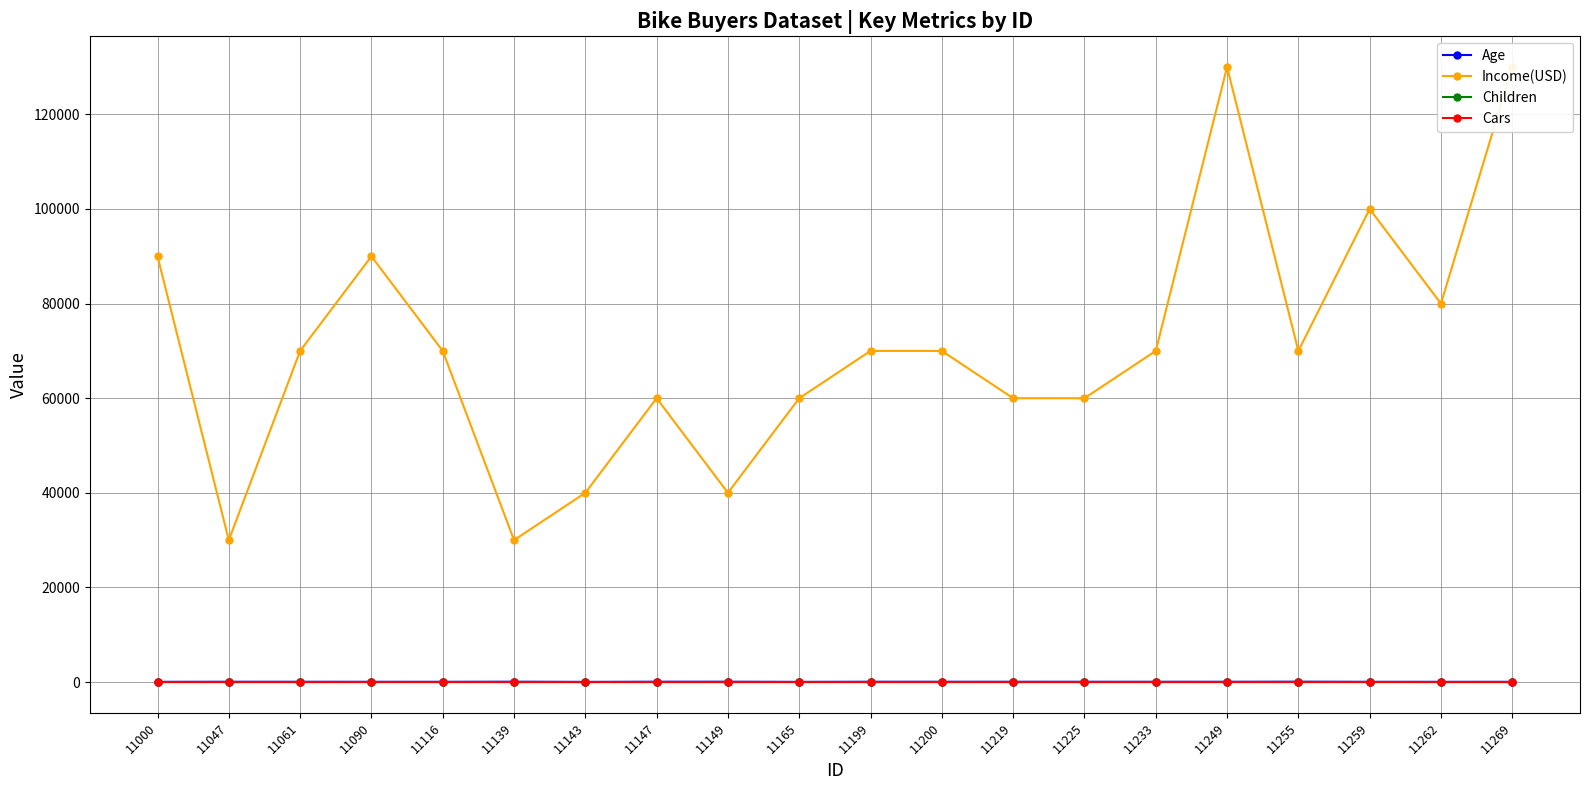

What is the maximum value for Age?

73